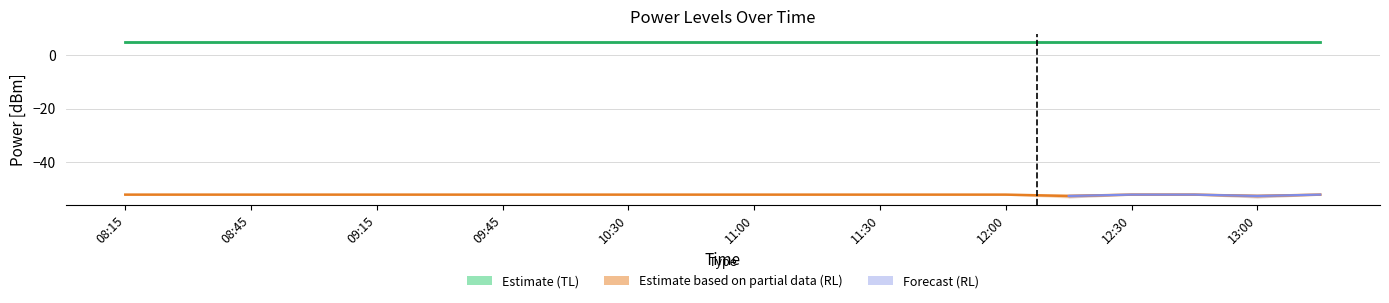

Reading left to right, list all the values displayed in this chart.

PowerTLTMmax[dBm]: 08:15=5.0	08:30=5.0	08:45=5.0	09:00=5.0	09:15=5.0	09:30=5.0	09:45=5.0	10:15=5.0	10:30=5.0	10:45=5.0	11:00=5.0	11:15=5.0	11:30=5.0	11:45=5.0	12:00=5.0	12:15=5.0	12:30=5.0	12:45=5.0	13:00=5.0	13:15=5.0
PowerTLTMmin[dBm]: 08:15=4.8	08:30=4.8	08:45=4.8	09:00=4.8	09:15=4.8	09:30=4.8	09:45=4.8	10:15=4.8	10:30=4.8	10:45=4.8	11:00=4.8	11:15=4.8	11:30=4.8	11:45=4.8	12:00=4.8	12:15=4.8	12:30=4.8	12:45=4.8	13:00=4.8	13:15=4.8
PowerRLTMmax[dBm]: 08:15=-52.0	08:30=-52.0	08:45=-52.0	09:00=-52.0	09:15=-52.0	09:30=-52.0	09:45=-52.0	10:15=-52.0	10:30=-52.0	10:45=-52.0	11:00=-52.0	11:15=-52.0	11:30=-52.0	11:45=-52.0	12:00=-52.0	12:15=-52.0	12:30=-52.0	12:45=-52.0	13:00=-52.0	13:15=-52.0
PowerRLTMmin[dBm]: 08:15=-52.0	08:30=-52.0	08:45=-52.0	09:00=-52.0	09:15=-52.0	09:30=-52.0	09:45=-52.0	10:15=-52.0	10:30=-52.0	10:45=-52.0	11:00=-52.0	11:15=-52.0	11:30=-52.0	11:45=-52.0	12:00=-52.0	12:15=-53.0	12:30=-52.0	12:45=-52.0	13:00=-53.0	13:15=-52.0